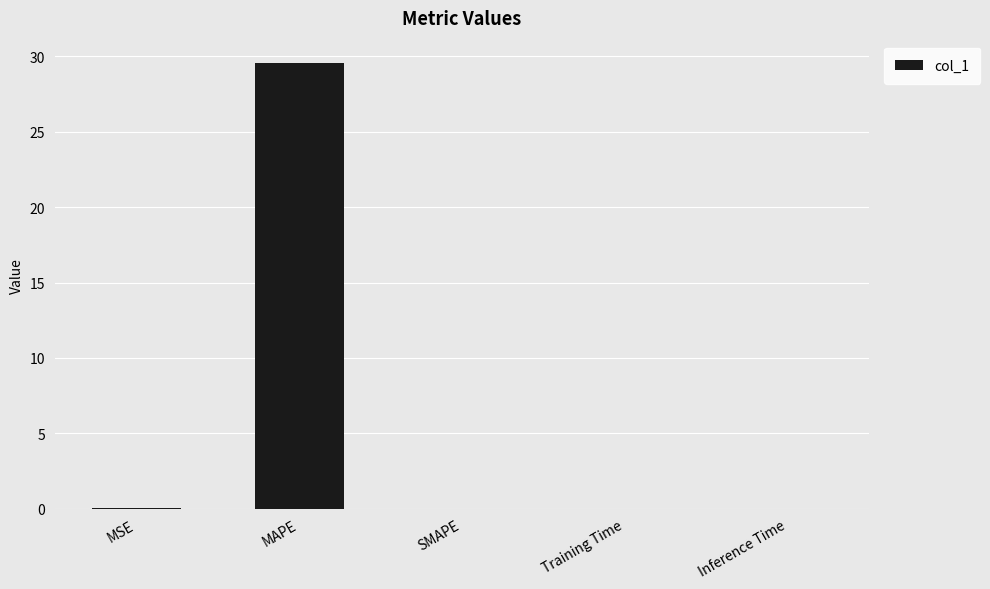

Read the value at MAPE.

29.6